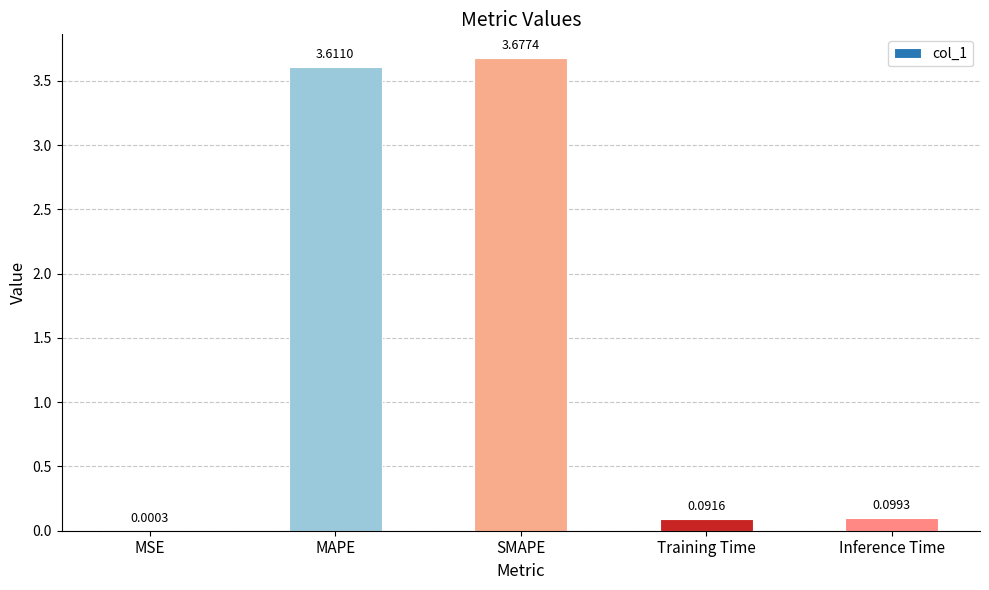

At which label is the value closest to 1?

Inference Time